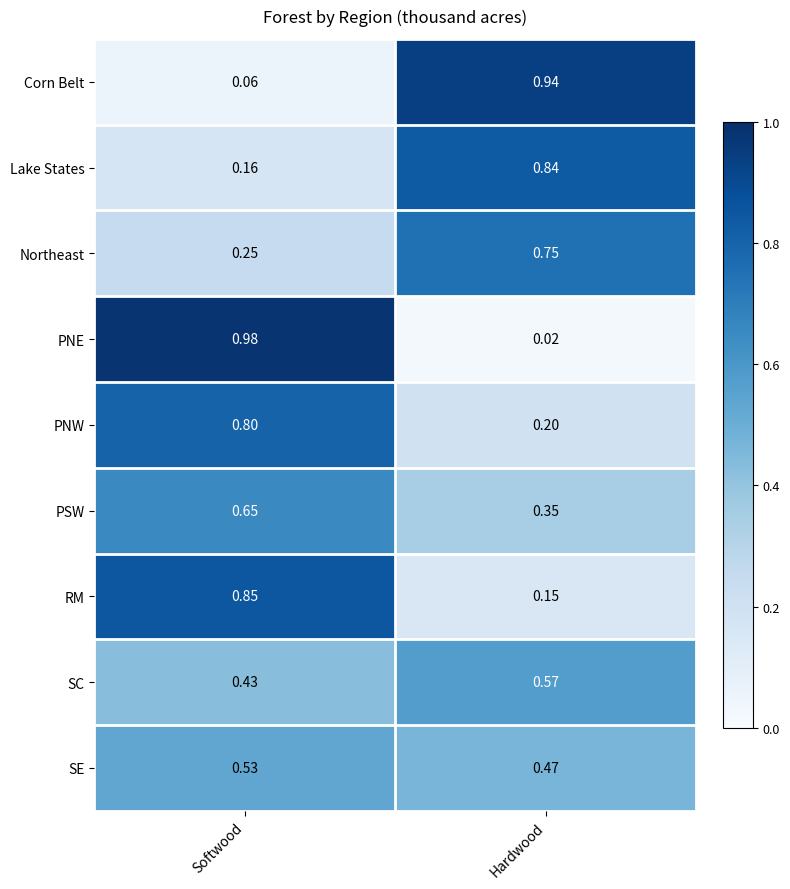

At which category is the sum across all series the highest?

Softwood